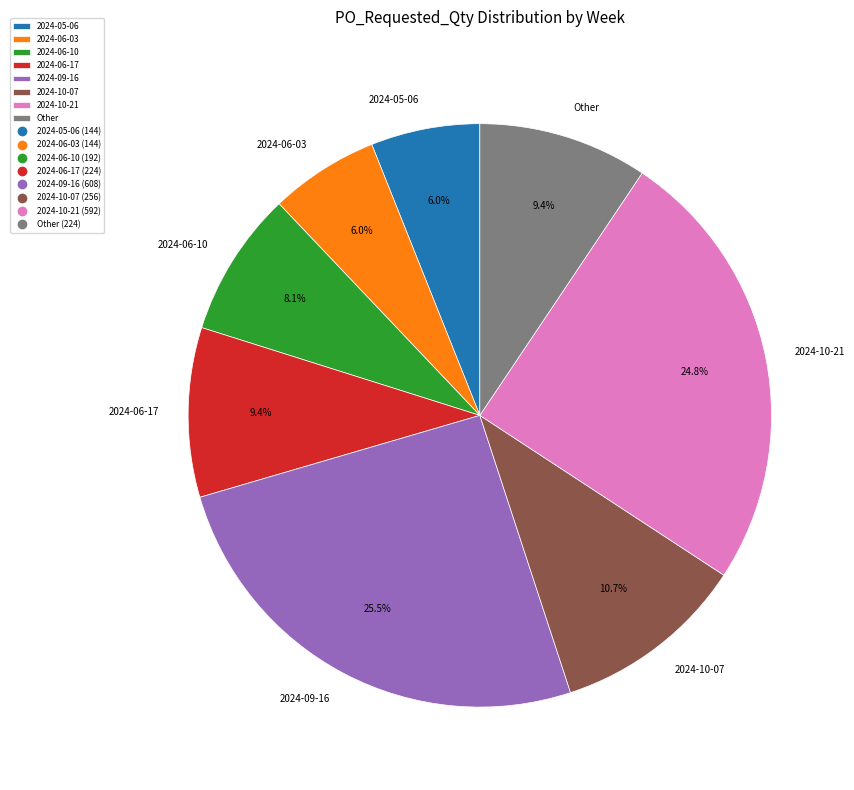

Between 2024-09-16 and 2024-06-10, which is larger?

2024-09-16